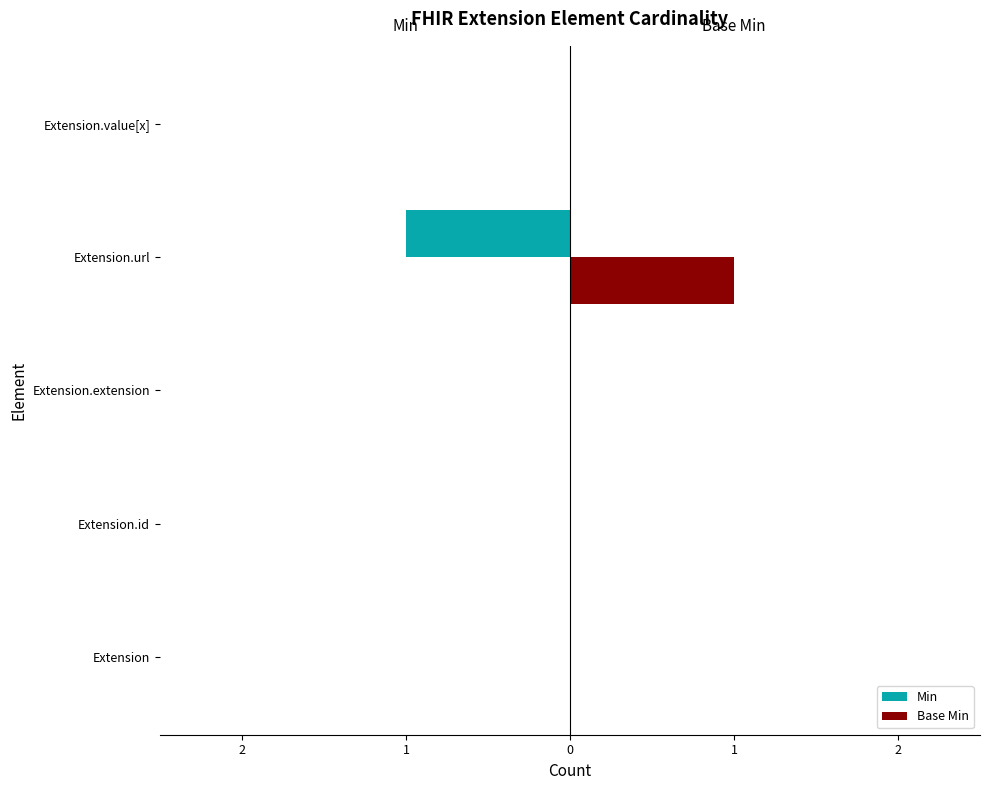

What are all the series names shown in the legend?

Min, Base Min